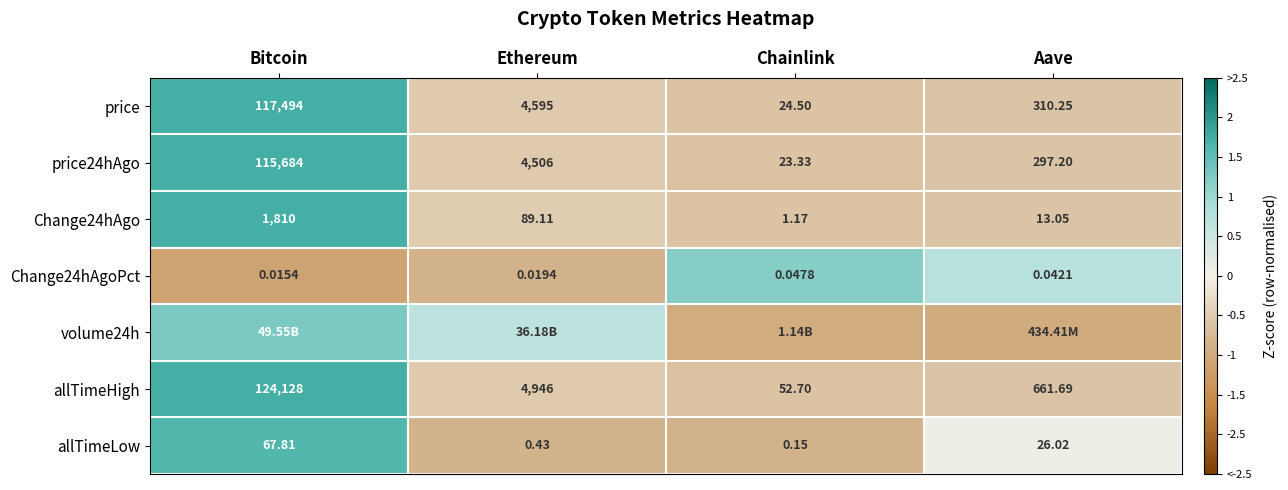

The allTimeHigh series shows -1.1 at Aave. True or false?

False